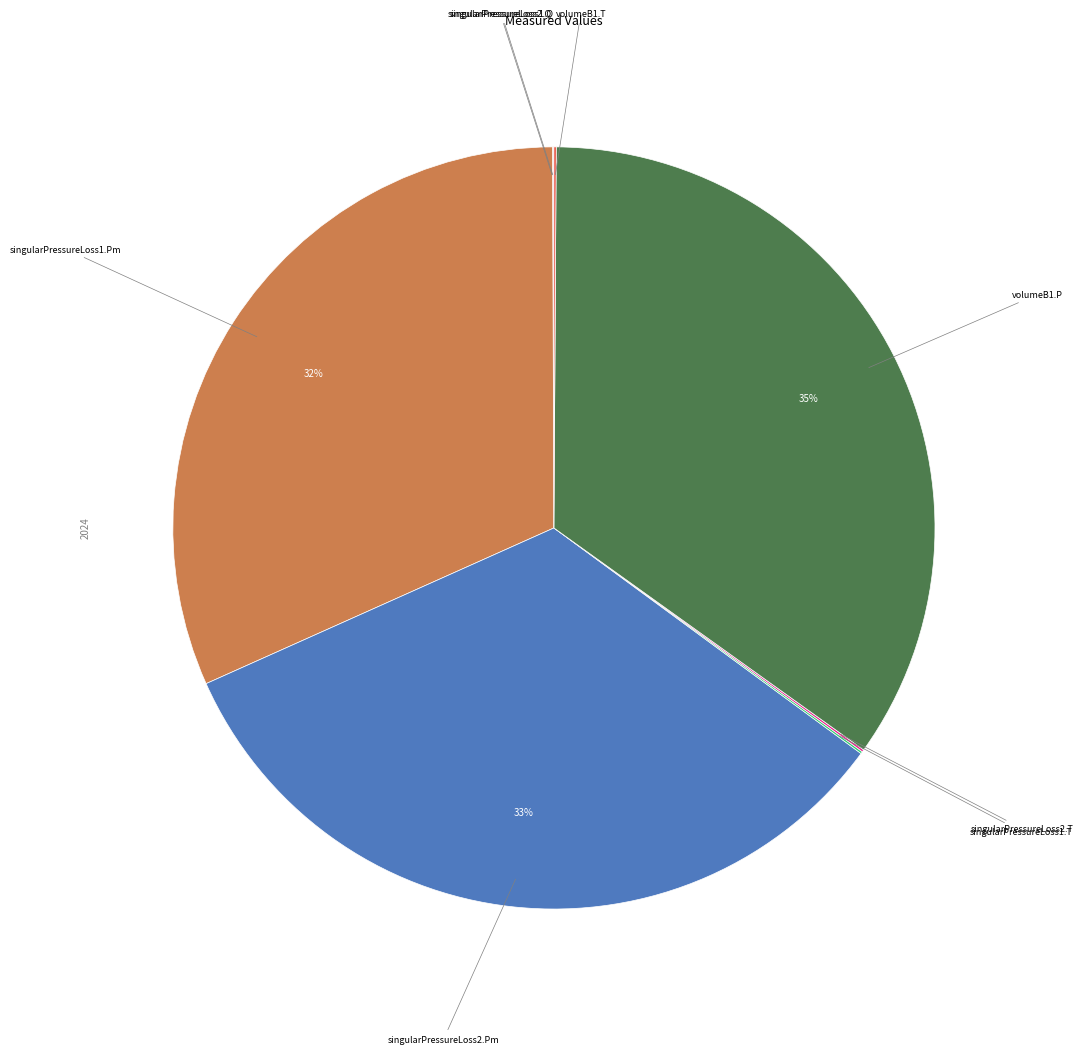

Is there a majority slice in this chart?

No